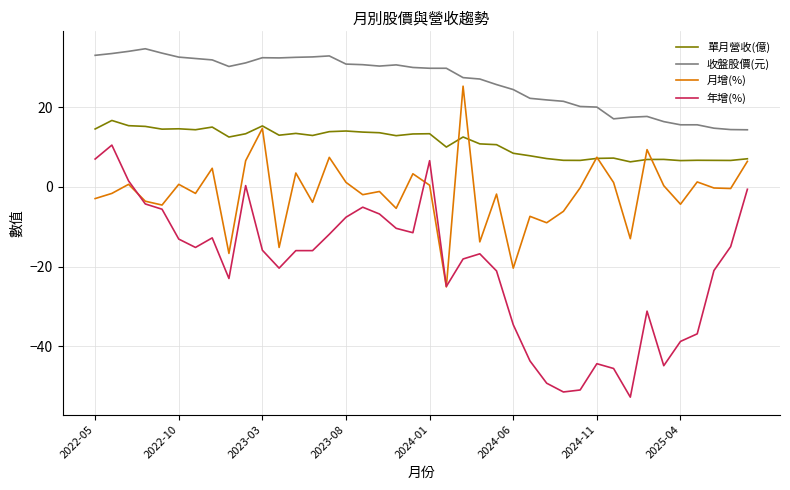

True or false: 收盤股價(元) and 年增(%) cross at least once.

False